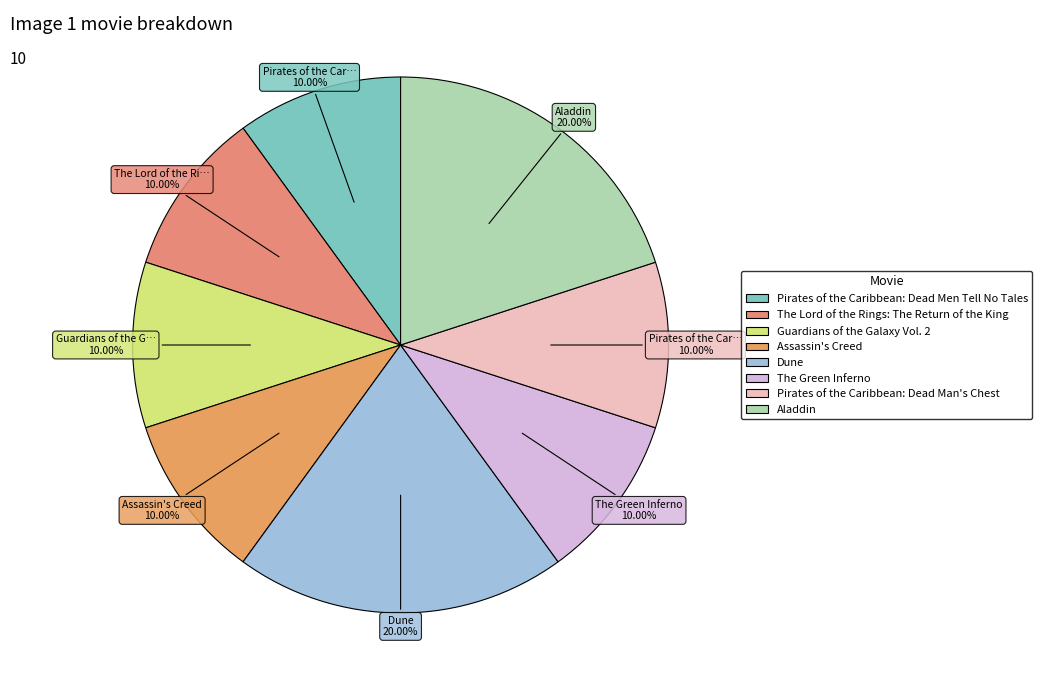

Count the number of slices in the pie.

8